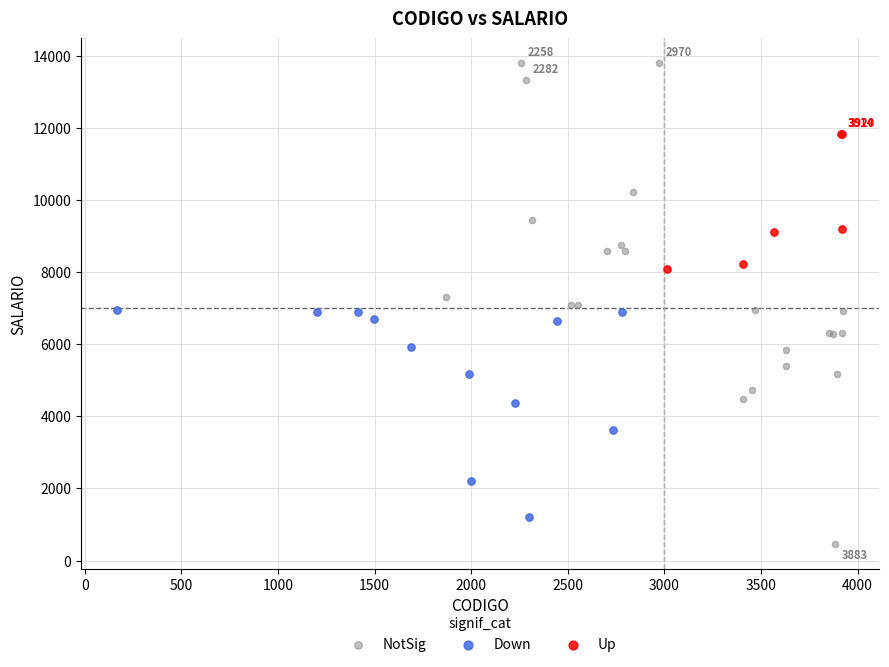

Which series contains the highest Y value?

NotSig